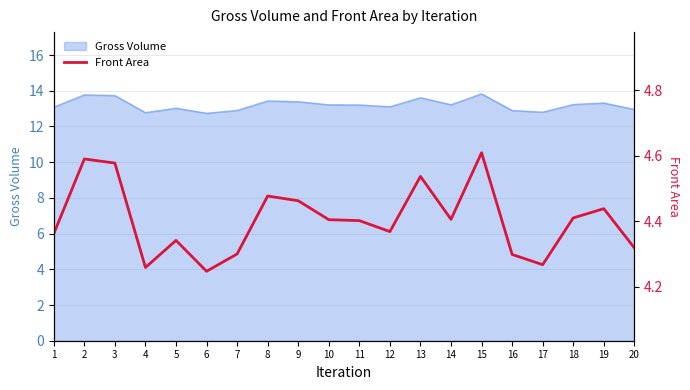

Rank the categories by value from highest to lowest.

15, 2, 3, 13, 8, 9, 19, 18, 14, 10, 11, 12, 1, 5, 20, 7, 16, 17, 4, 6